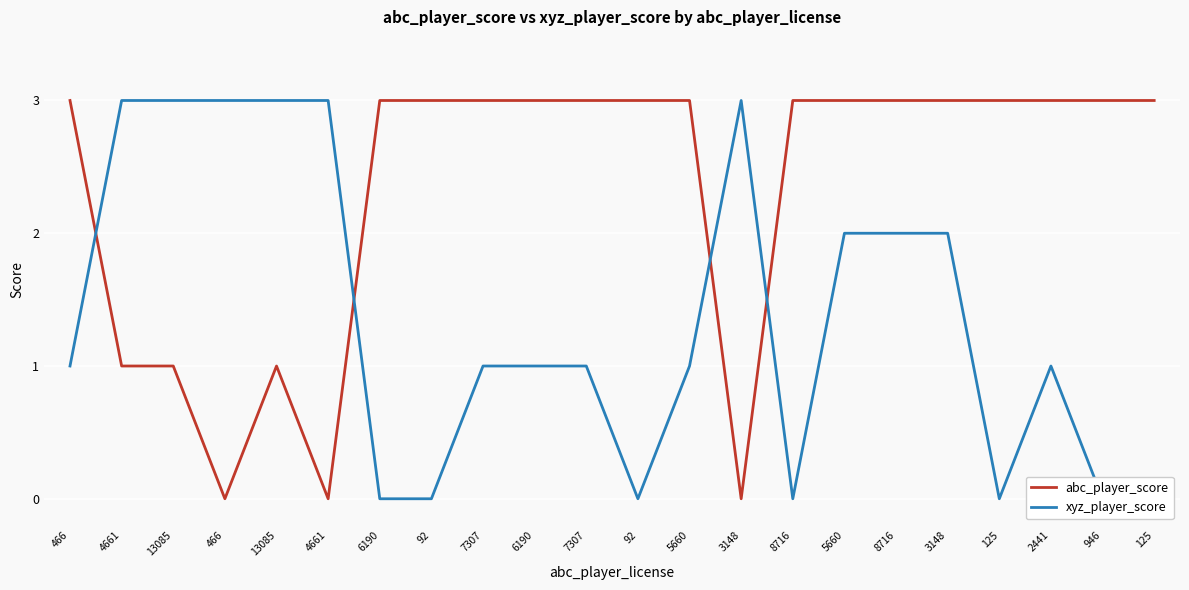

Which category has the lowest value across all series?

466